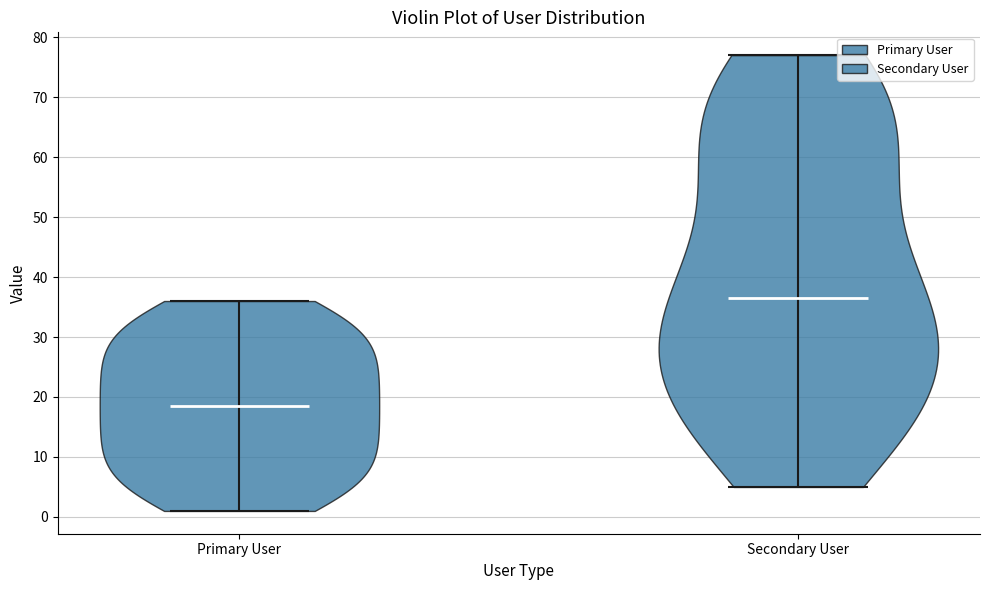

Reading left to right, read every violin against the y-axis: where its median line is, and the lowest and highest points it reaches. The values are not printed on the chart, so give them approximately, as read against the axis.

Primary User: median line 19, lowest point 1, highest point 36
Secondary User: median line 37, lowest point 5, highest point 77